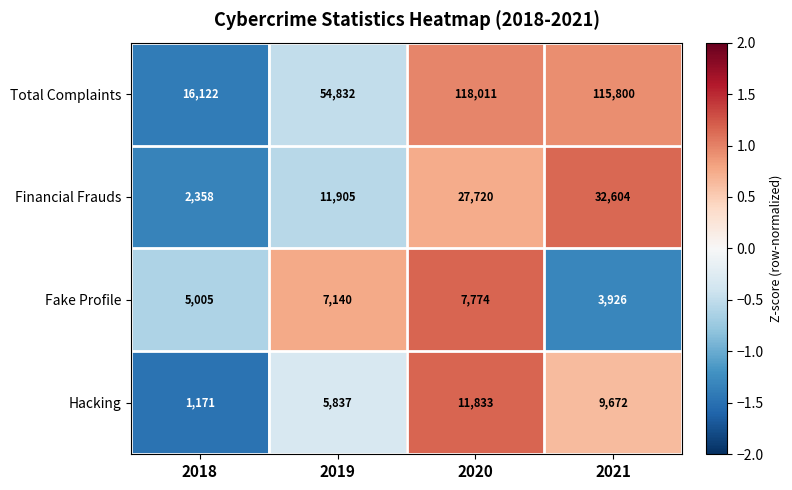

Which series changed the most between 2020 and 2021?

Financial Frauds